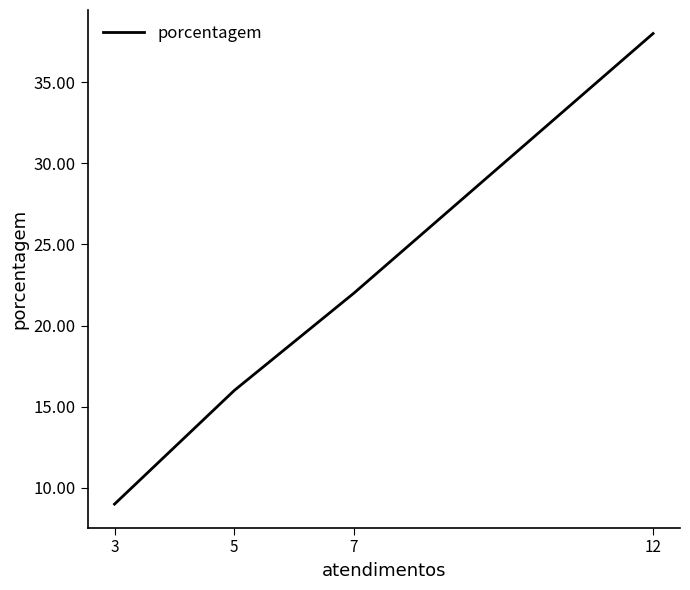

List the labels in order of value, largest first.

12, 7, 5, 3